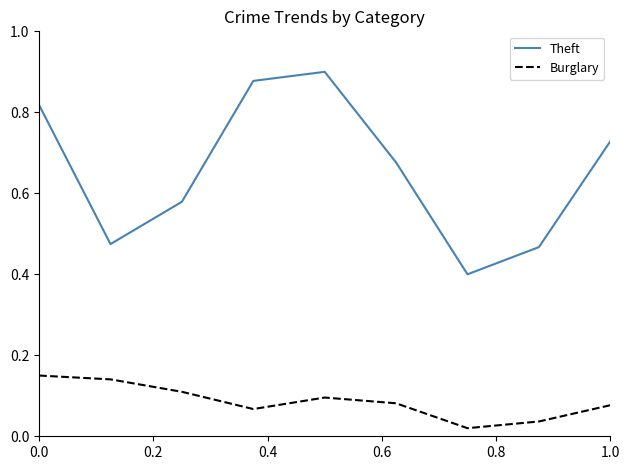

Which series has the widest spread of values?

Theft